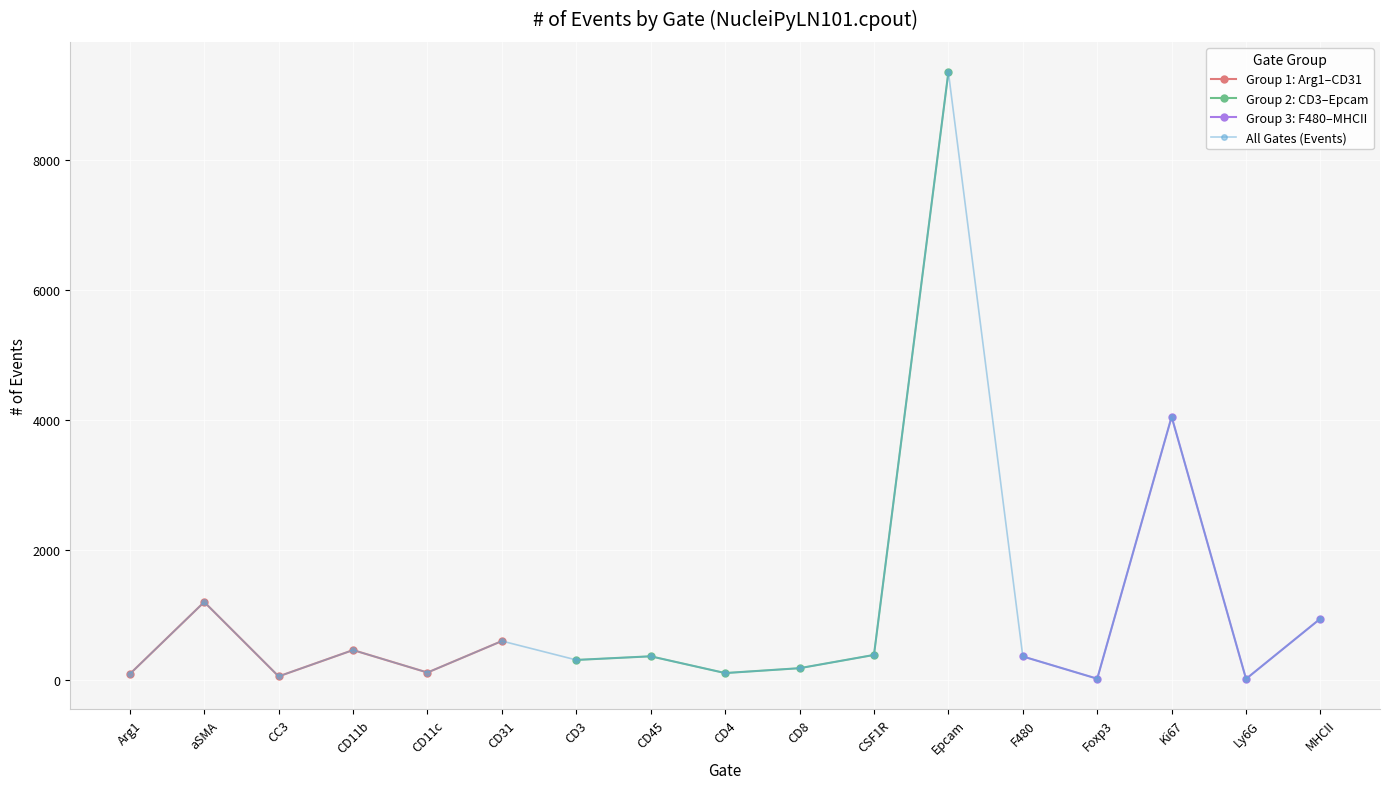

List the labels in order of value, largest first.

Epcam, Ki67, aSMA, MHCII, CD31, CD11b, CSF1R, CD45, F480, CD3, CD8, CD11c, CD4, Arg1, CC3, Foxp3, Ly6G